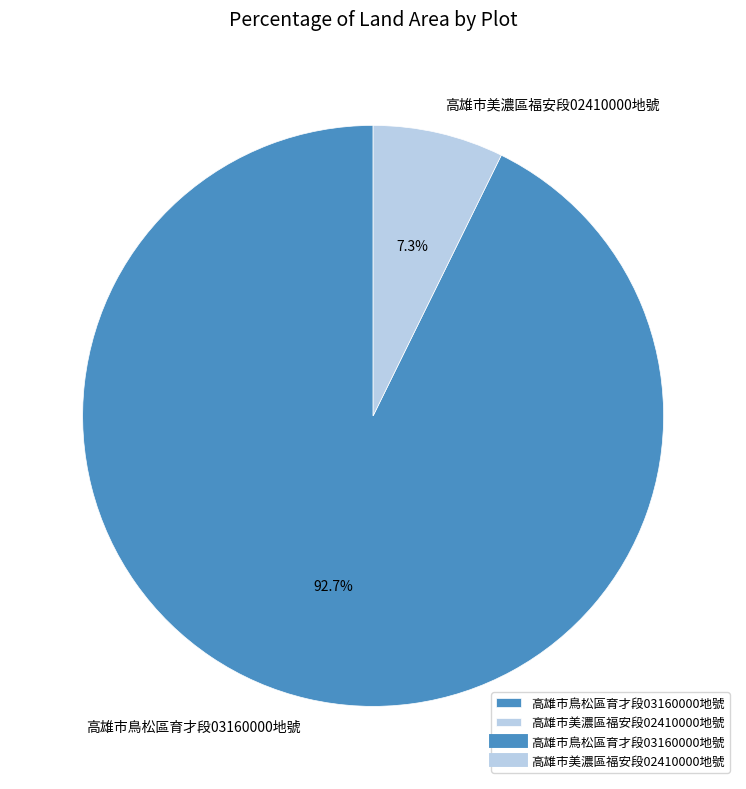

Does any single category account for the majority?

Yes